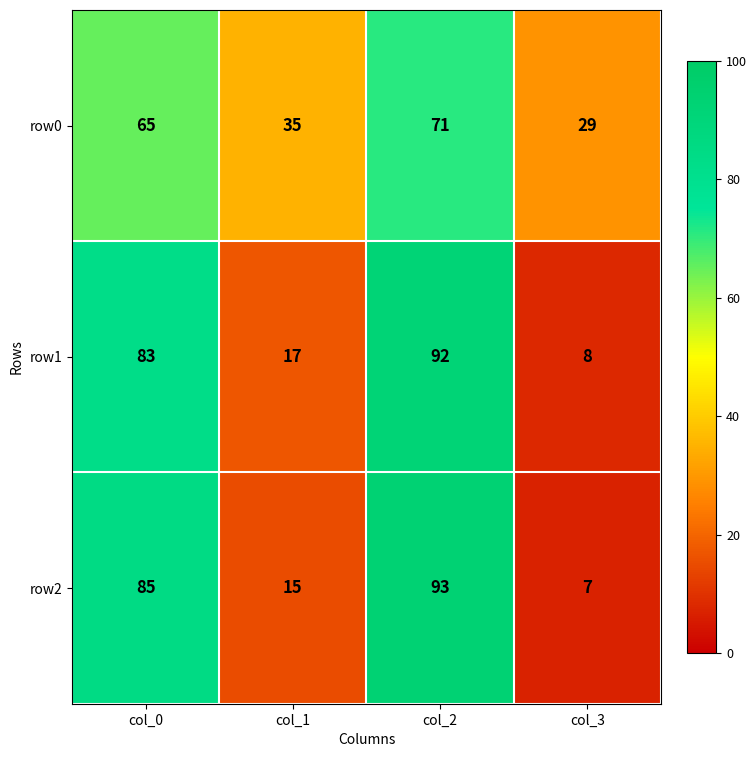

At how many categories does at least one series exceed 59?

2